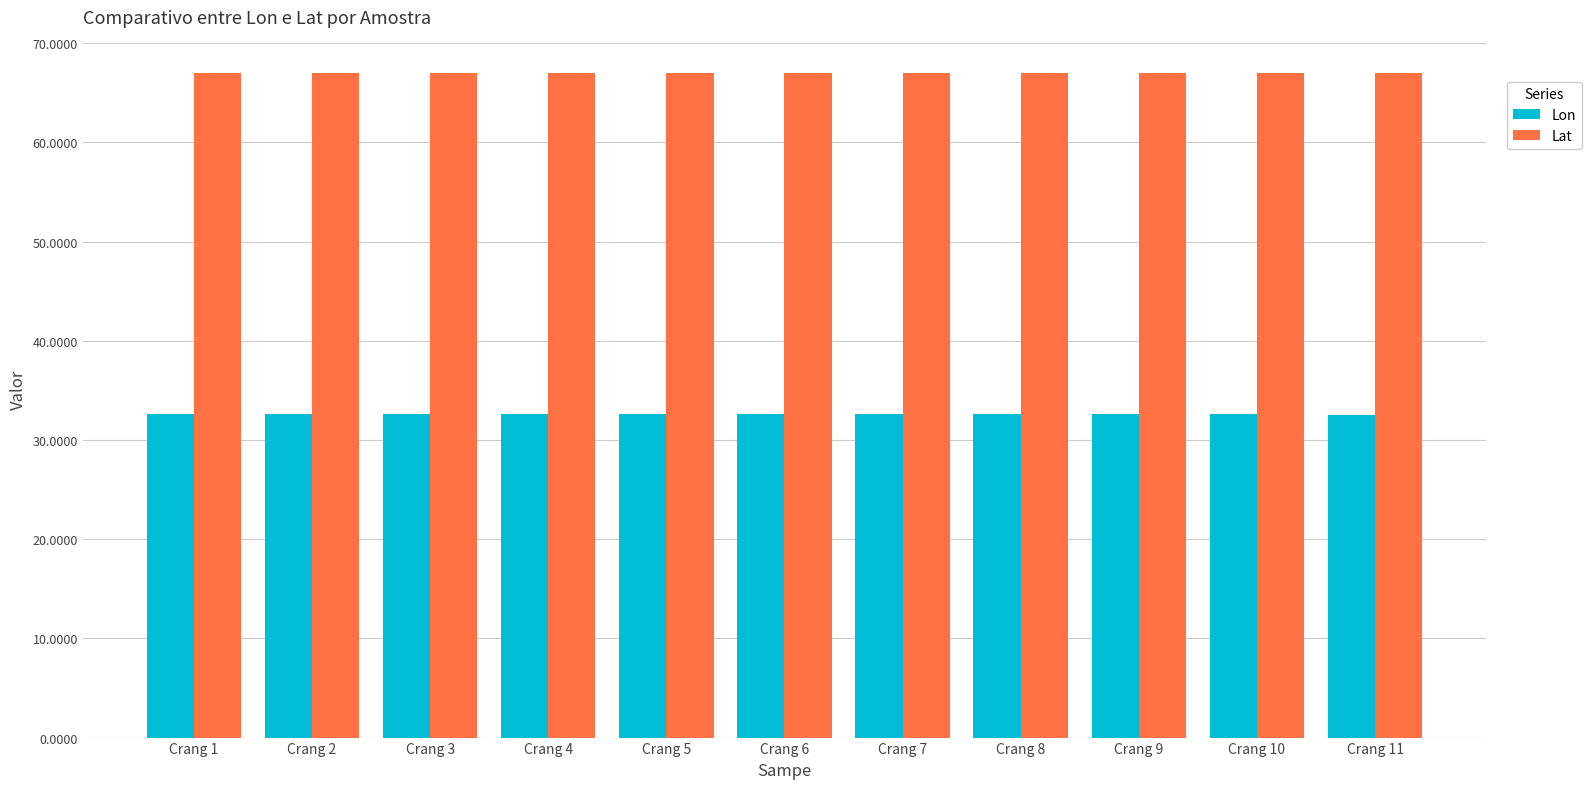

Which series has the largest total across all categories?

Lat